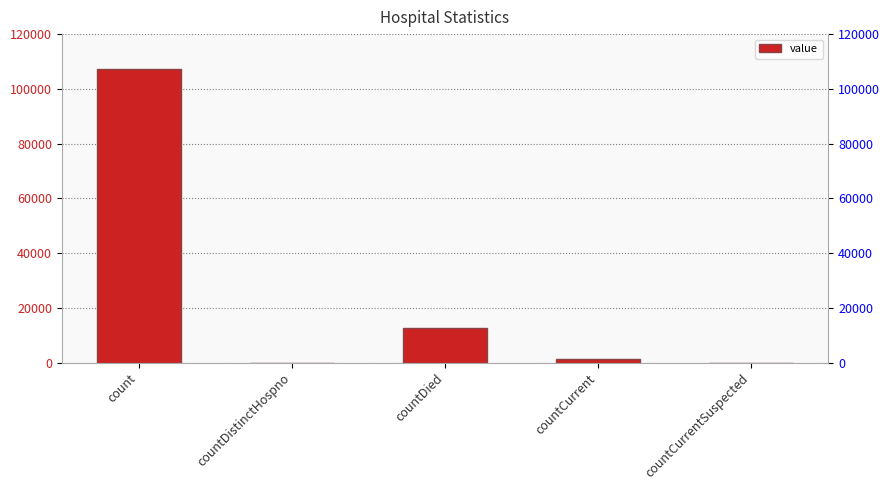

What is the label of the 5th bar from the right?

count